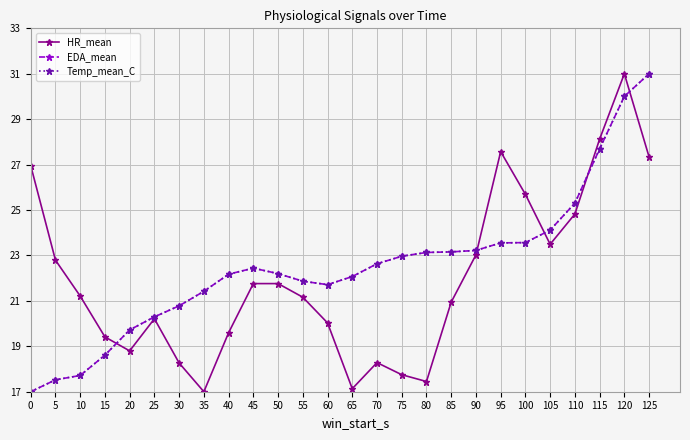

Reading left to right, what are all the values shown in this chart?

HR_mean: 27.0	22.8	21.2	19.4	18.8	20.2	18.3	17.0	19.6	21.8	21.8	21.2	20.0	17.1	18.3	17.7	17.4	20.9	23.0	27.6	25.7	23.5	24.8	28.1	31.0	27.3
EDA_mean: 17.0	17.5	17.7	18.6	19.7	20.3	20.8	21.4	22.2	22.4	22.2	21.9	21.7	22.1	22.6	23.0	23.1	23.2	23.2	23.6	23.6	24.1	25.3	27.7	30.0	31.0
Temp_mean_C: 17.0	17.5	17.7	18.6	19.7	20.3	20.8	21.4	22.2	22.4	22.2	21.9	21.7	22.1	22.6	23.0	23.1	23.2	23.2	23.6	23.6	24.1	25.3	27.7	30.0	31.0